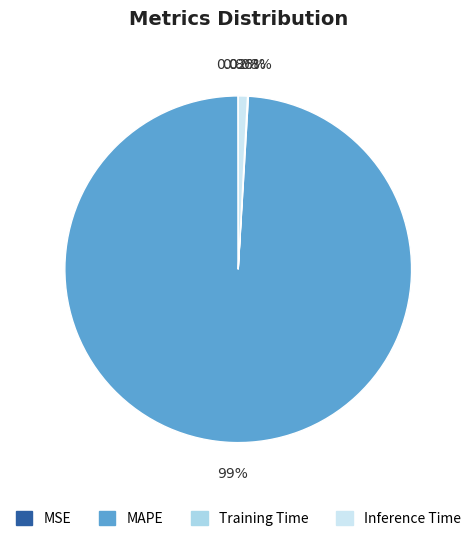

Is there a majority slice in this chart?

Yes